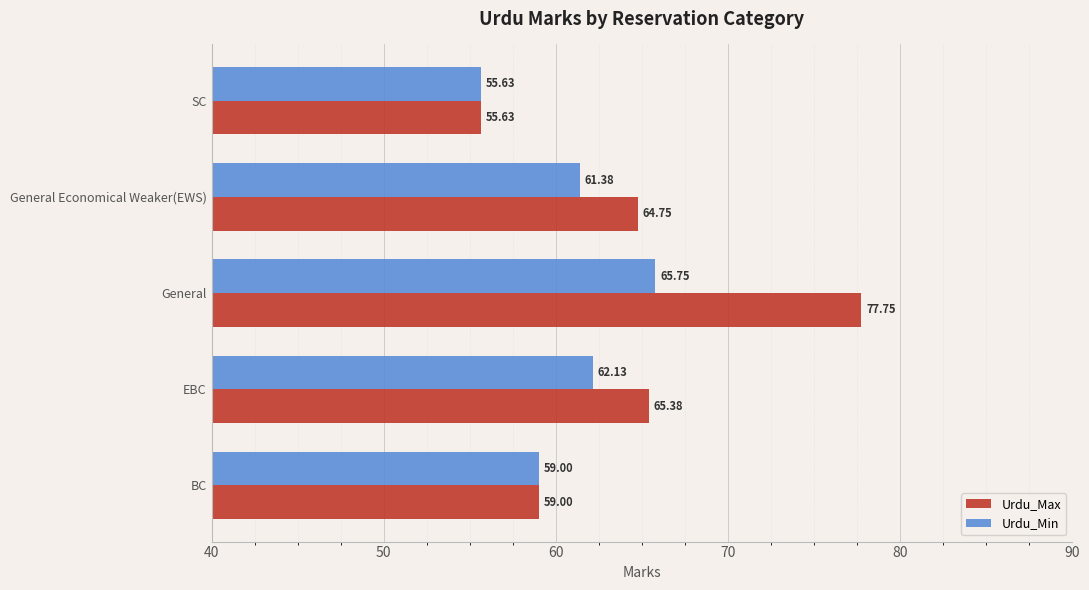

Which series changed the most between BC and General?

Urdu_Max